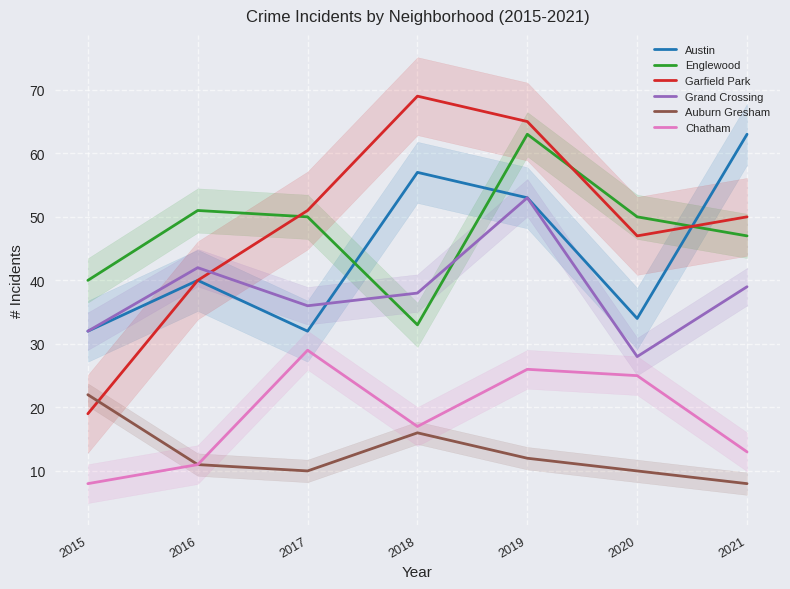

How many times do Austin and Grand Crossing cross each other?

1